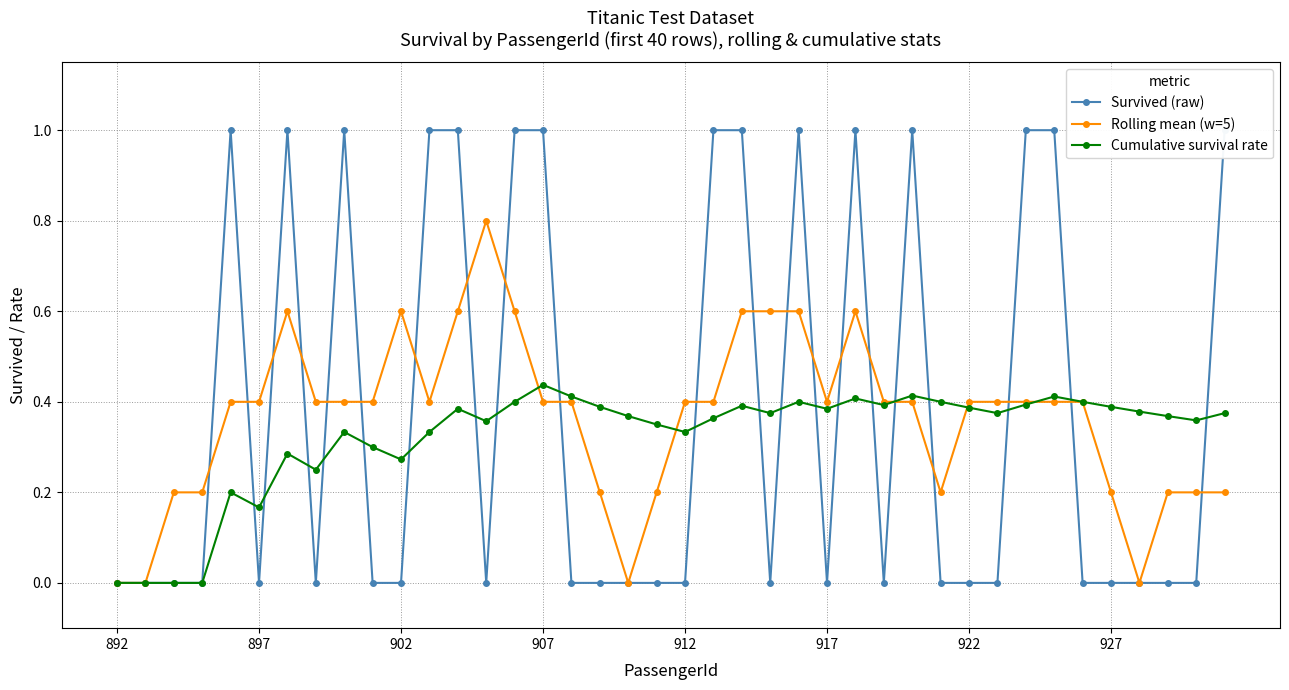

In Survived (raw), how many points are lower than both neighbors (excluding endpoints)?

6